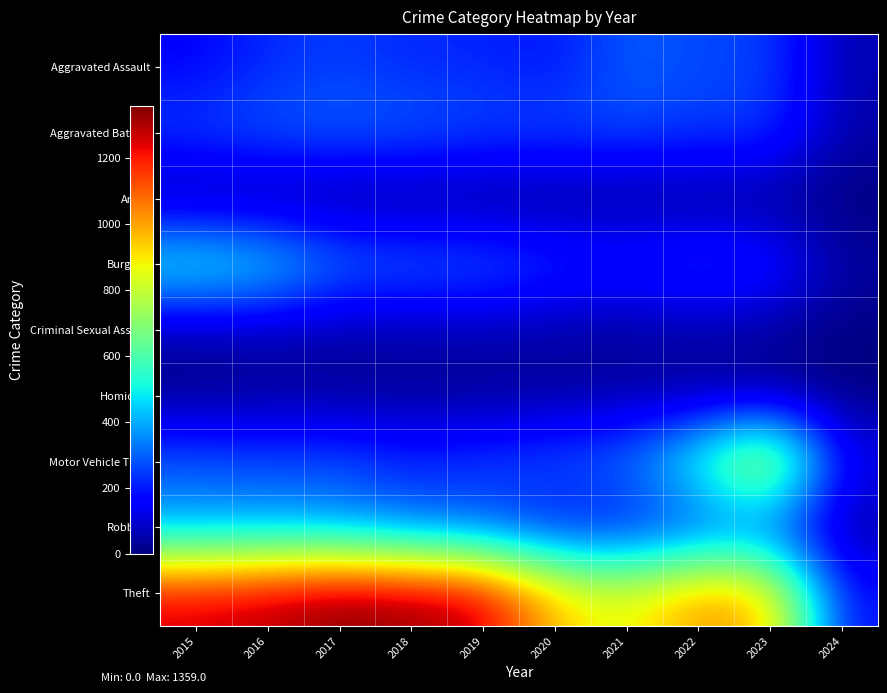

At which category is the sum across all series the highest?

2016